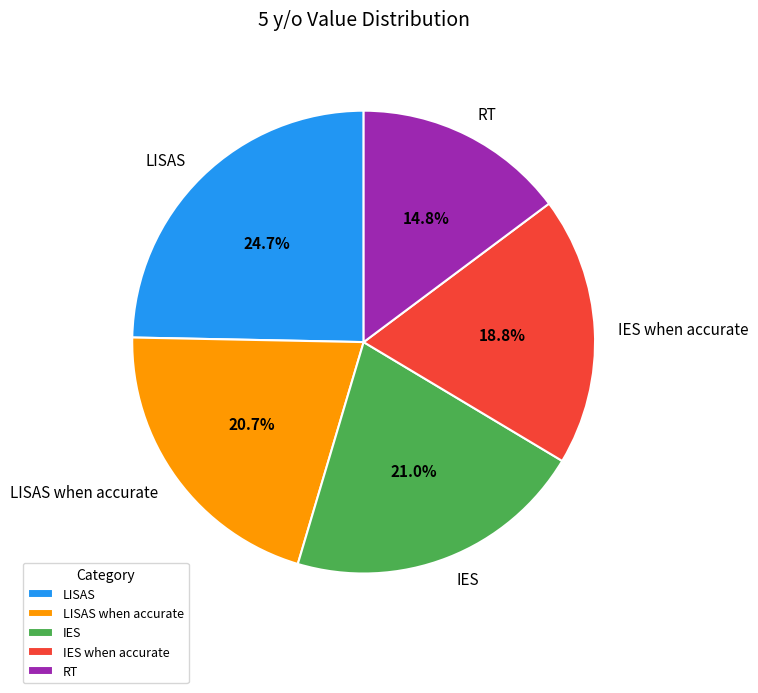

Which has a higher value, IES when accurate or IES?

IES